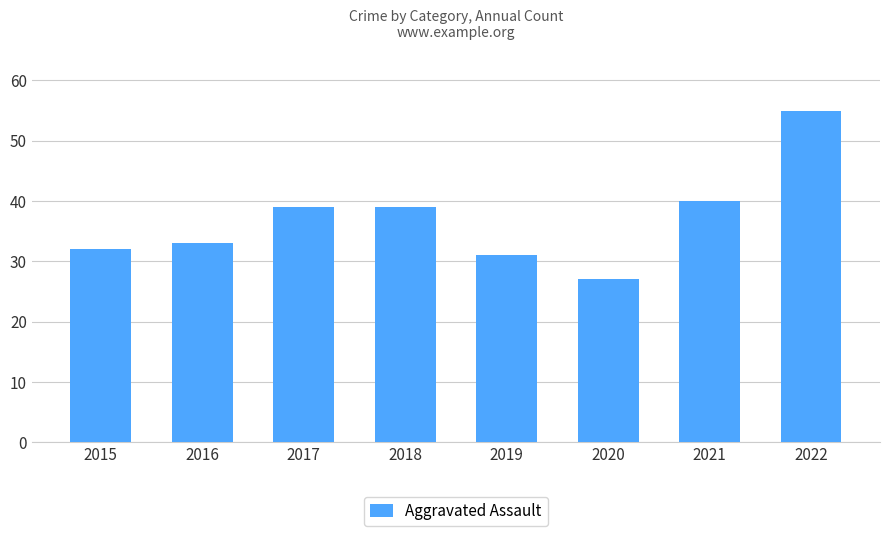

Read the value at 2017, to the nearest 5.

40